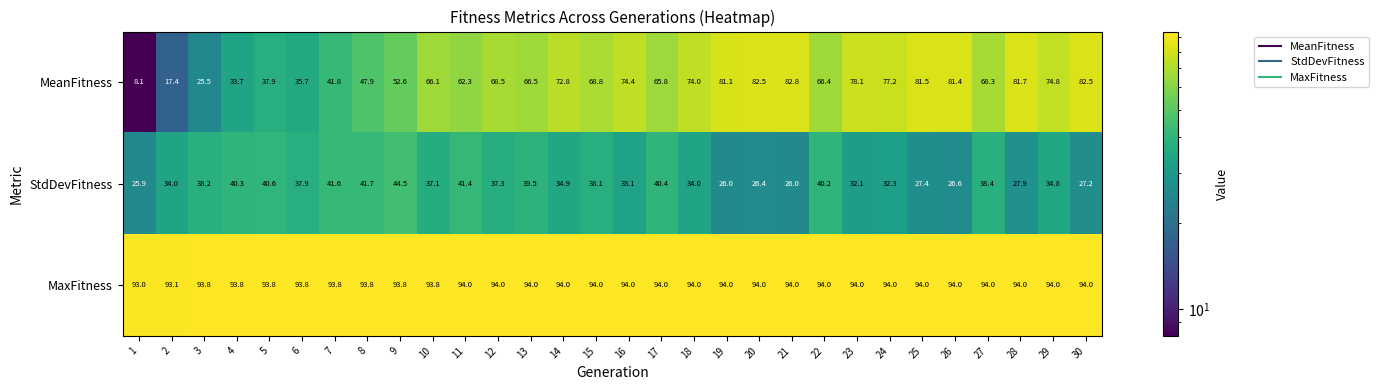

What is the total value across all series at 15?

200.9